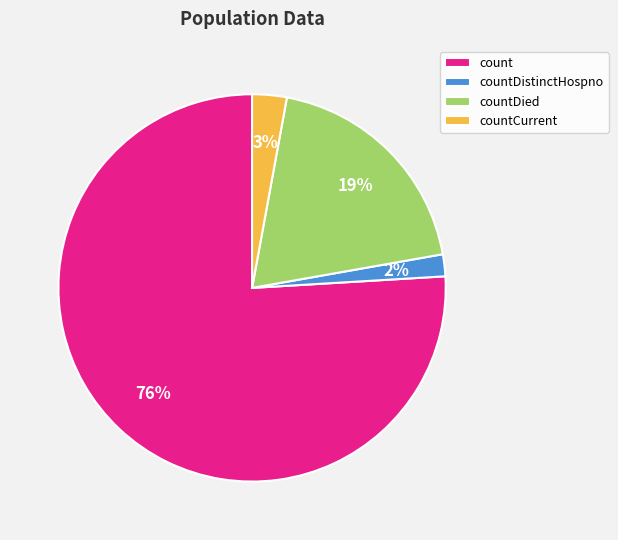

How many slices are in this pie chart?

4